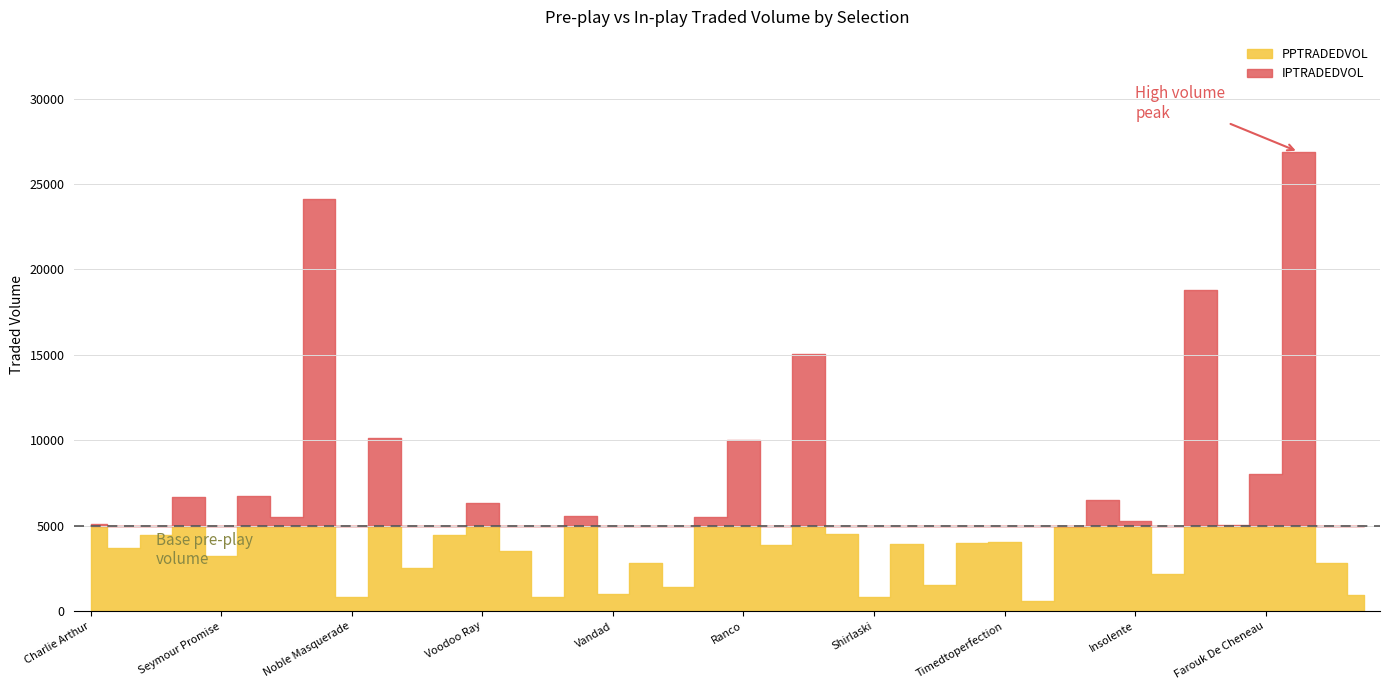

At which label does IPTRADEDVOL first exceed 744?

Charlie Arthur